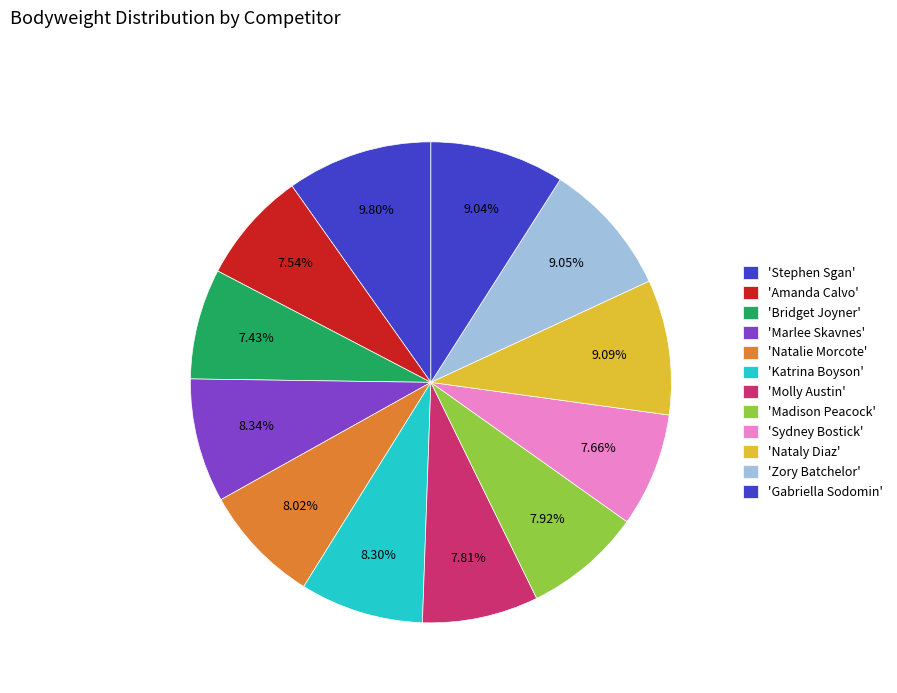

Count the number of slices in the pie.

12